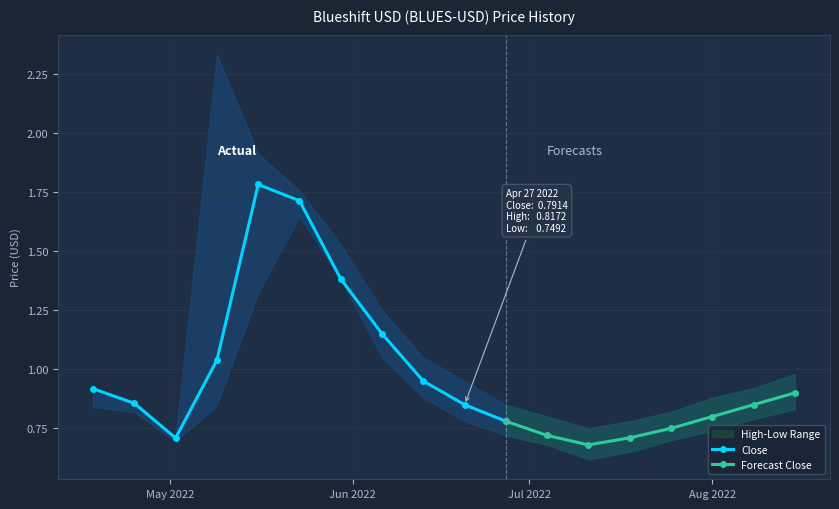

The Low series shows 0.6 at 2022-08-15. True or false?

False